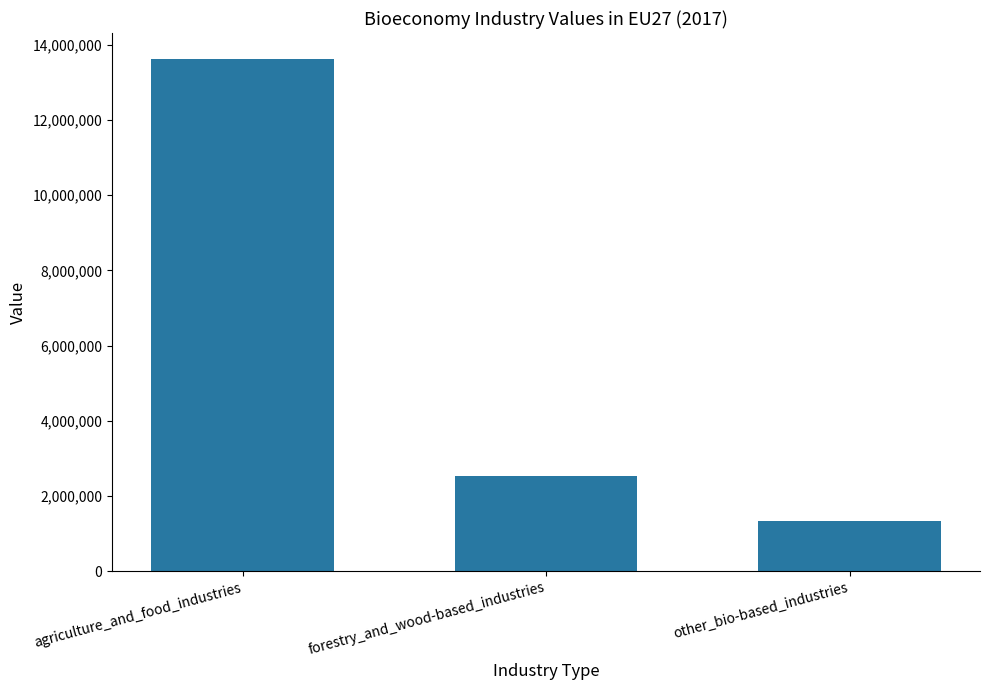

Does the chart contain stacked bars?

No